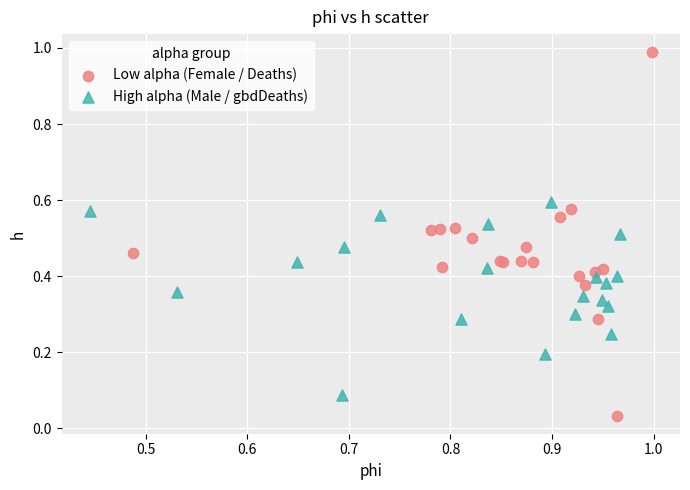

Which series contains the highest Y value?

Low alpha (Female / Deaths)